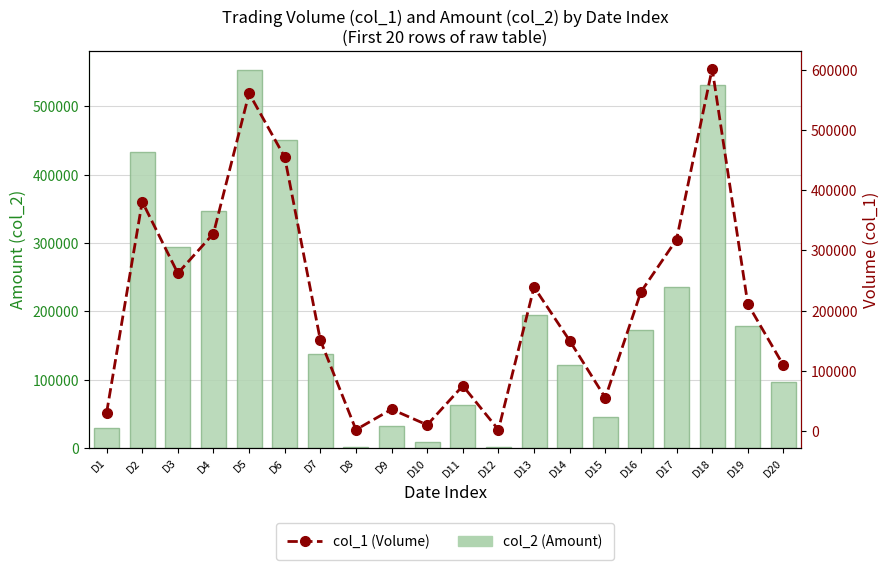

The col_1 (Volume) series shows 791957 at D18. True or false?

False